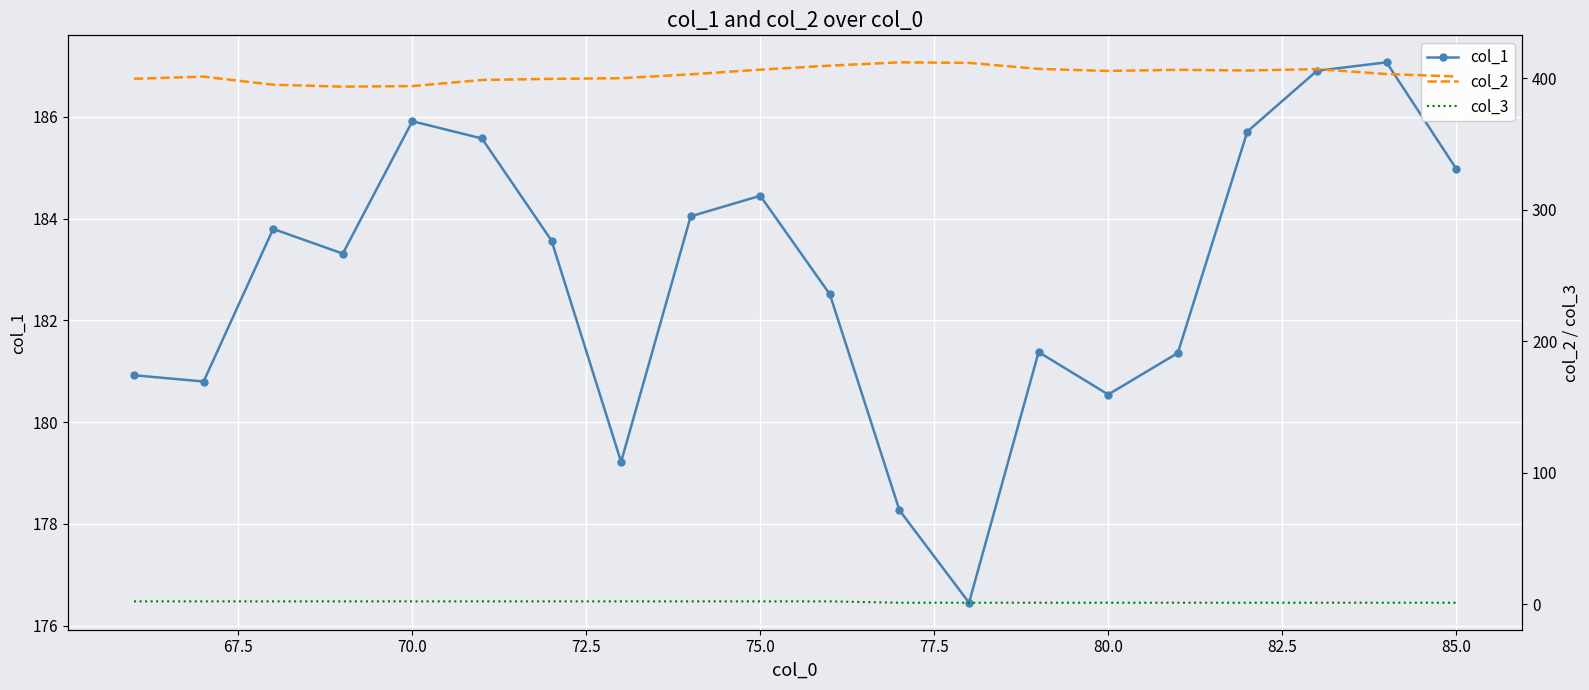

Which series has the largest range (max minus min)?

col_2